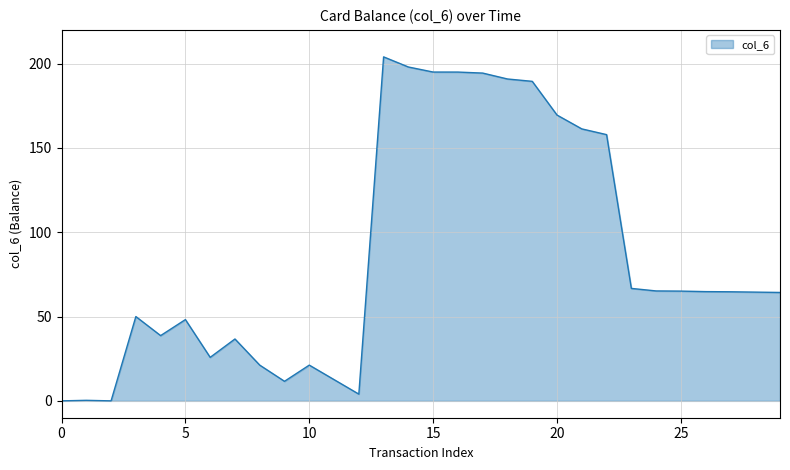

What is the maximum value shown in the chart?

204.0